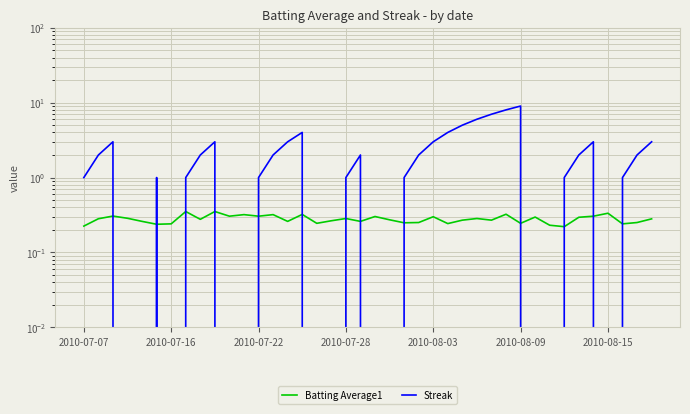

What is the value of the Batting Average1 point at the 33rd from the left?

0.2